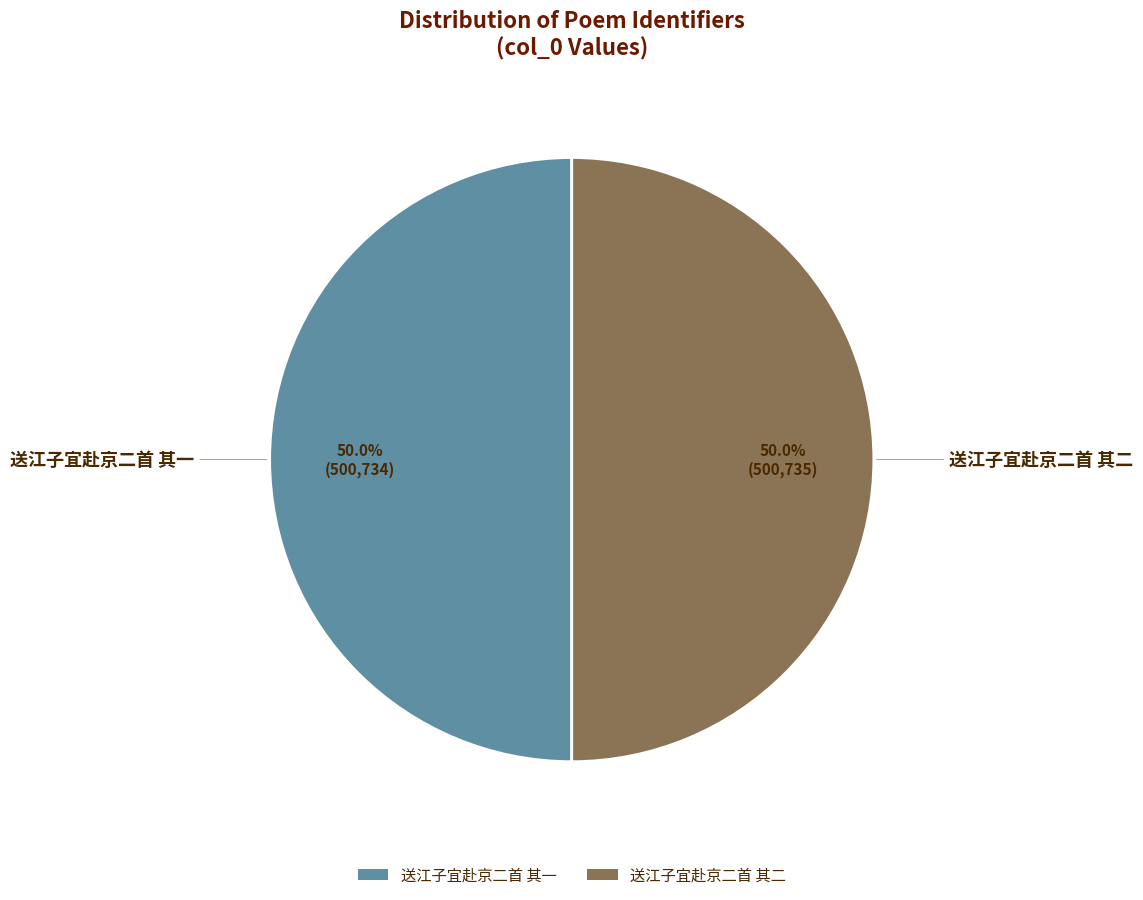

Do 送江子宜赴京二首 其一 and 送江子宜赴京二首 其二 together represent more than half of the pie?

Yes